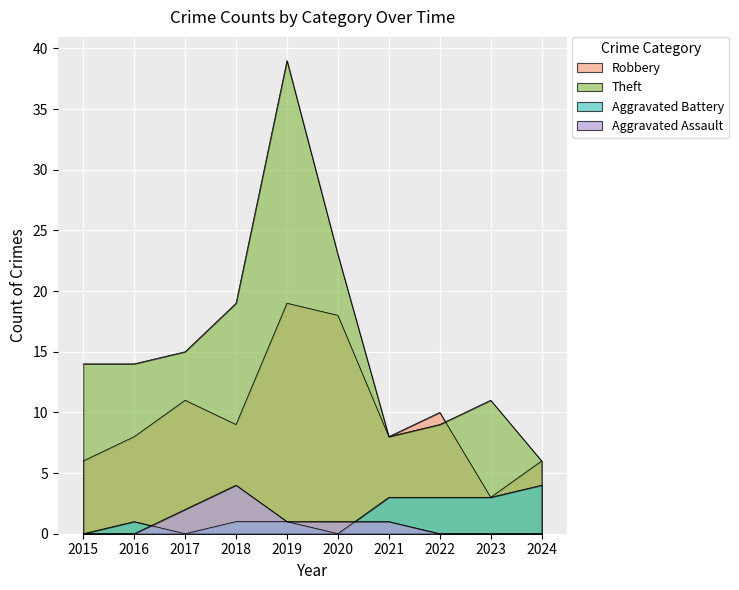

At 2016, list the series in order from largest to smallest.

Theft, Robbery, Aggravated Battery, Aggravated Assault